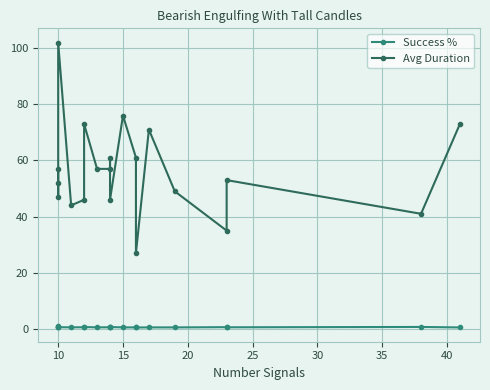

How many lines are shown in the chart?

2